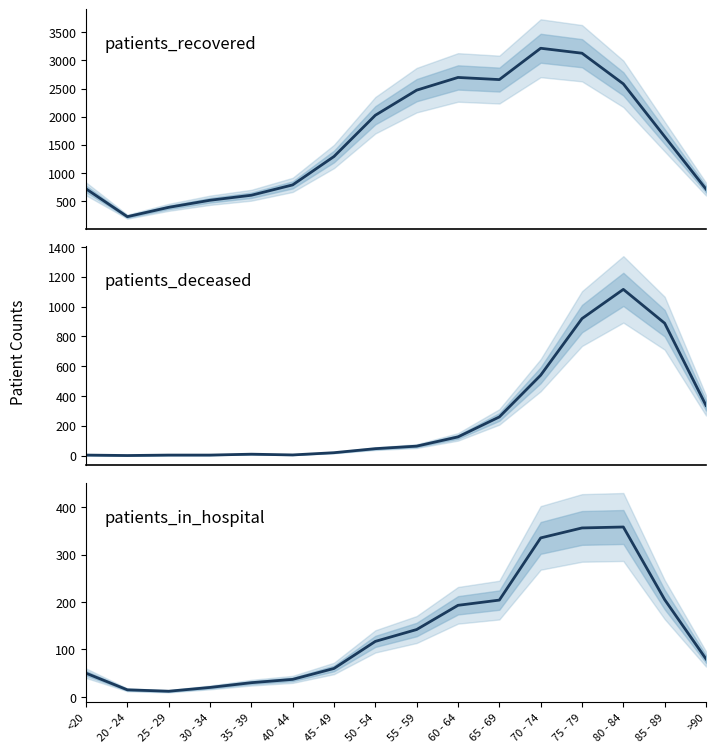

In patients_in_hospital, how many points are higher than both neighbors (excluding endpoints)?

1